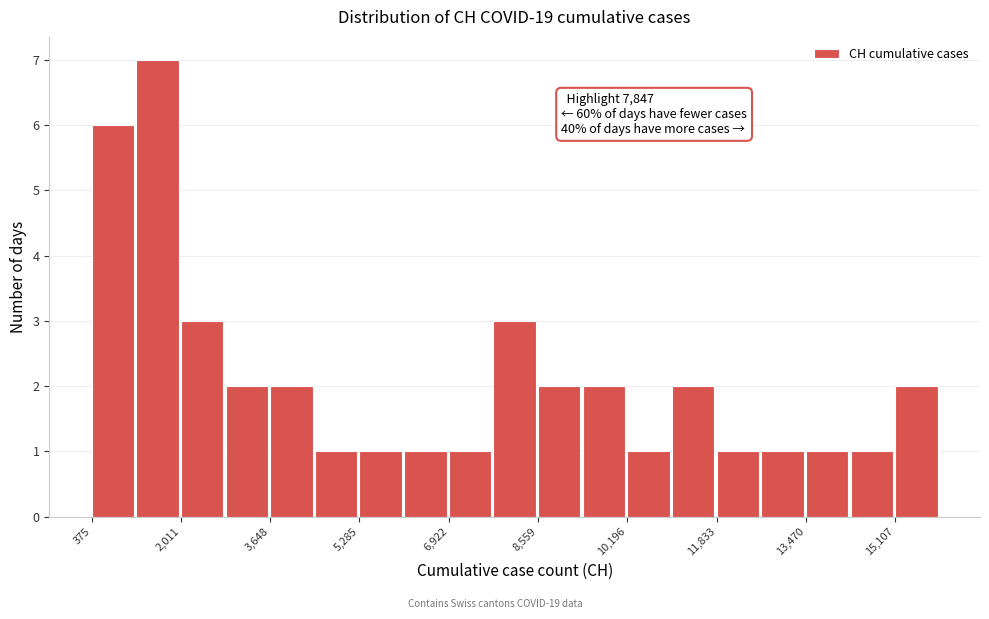

Which range on the x-axis has the tallest bar?

1200 to 2000